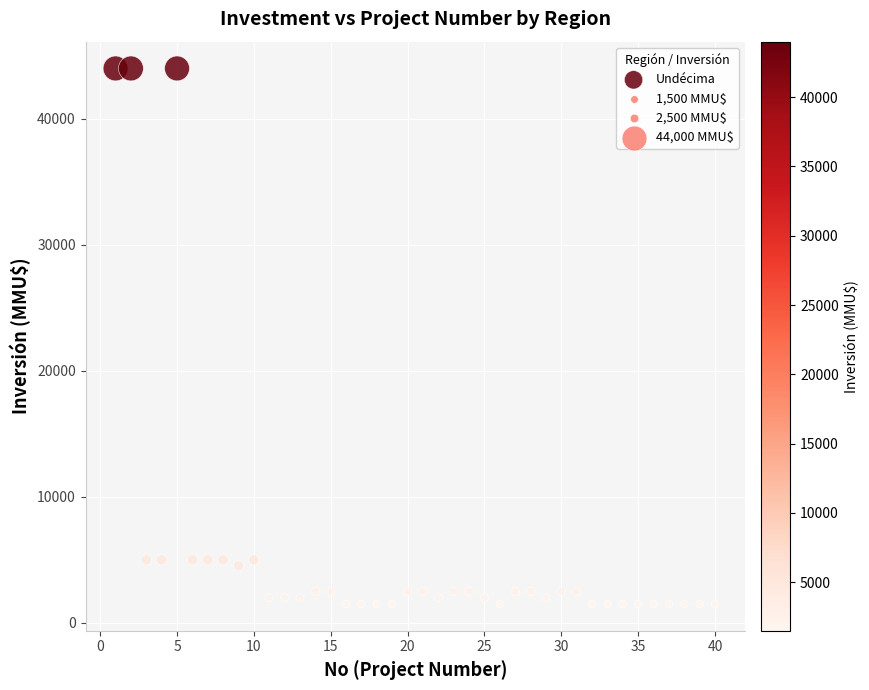

What is the range of X values (max minus min)?

39